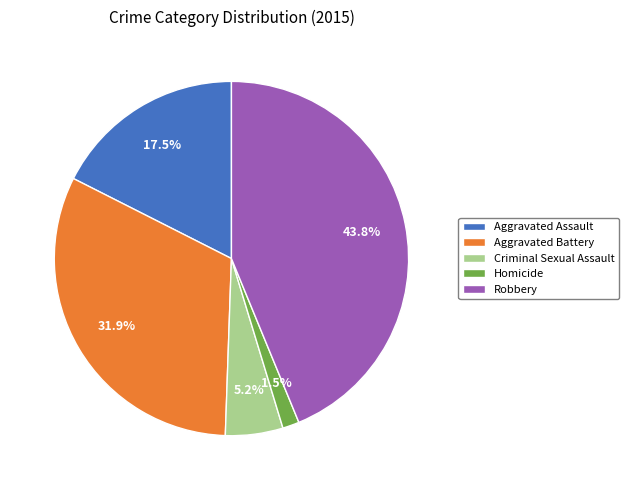

Is there any slice that represents more than half of the pie?

No